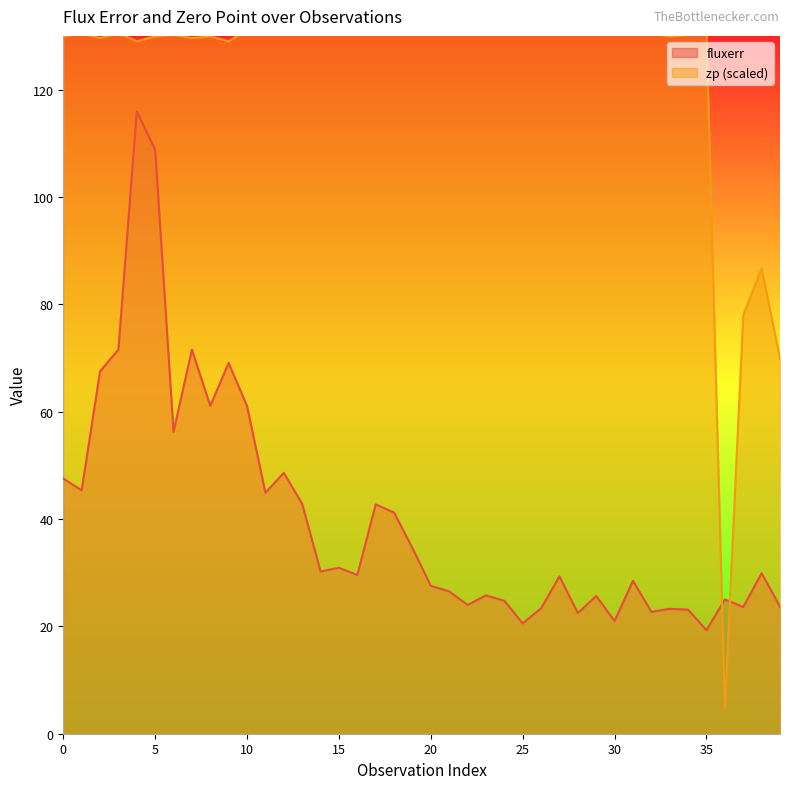

True or false: fluxerr has more than 0 points higher than both neighbors.

True